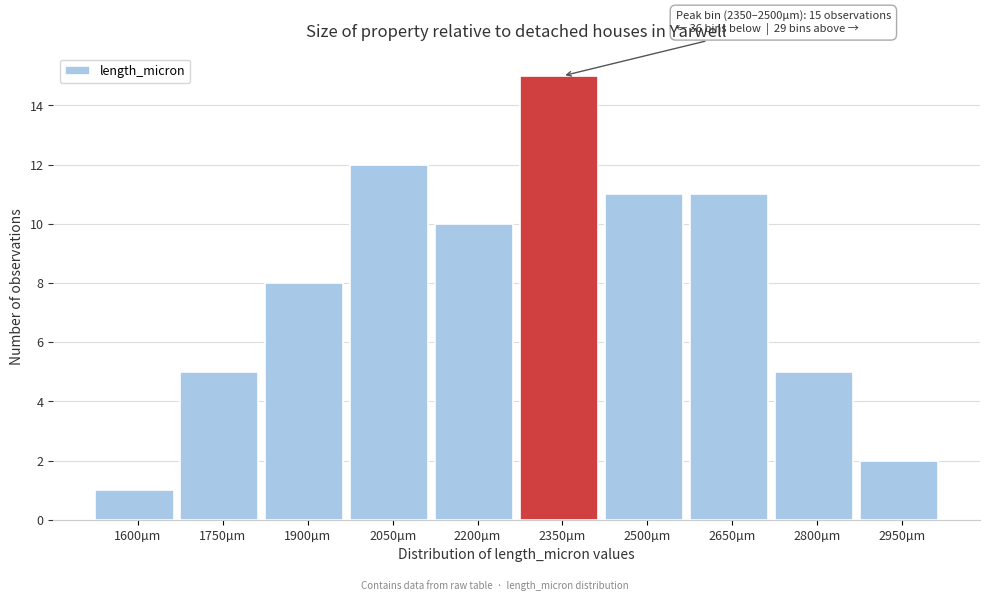

Reading left to right, transcribe all the data shown in this chart.

1600µm=1	1750µm=5	1900µm=8	2050µm=12	2200µm=10	2350µm=15	2500µm=11	2650µm=11	2800µm=5	2950µm=2